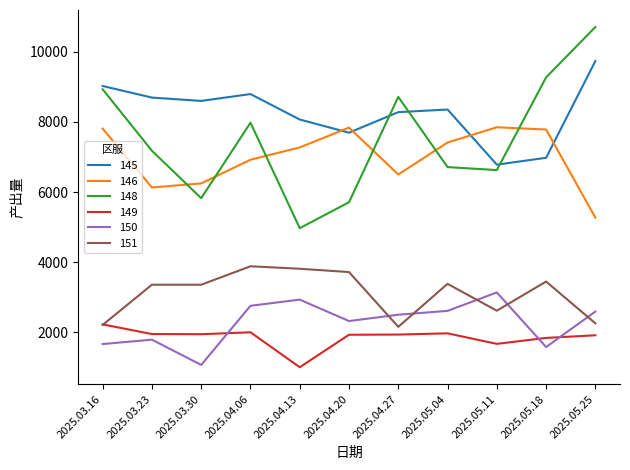

True or false: 151 and 148 intersect in this chart.

False